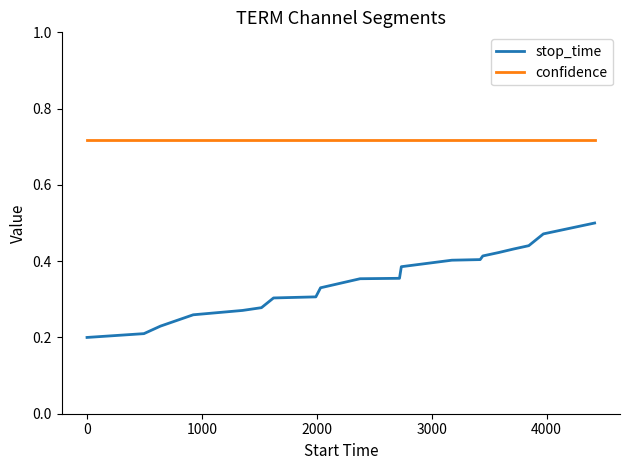

Is this an area chart (filled region under the line)?

No